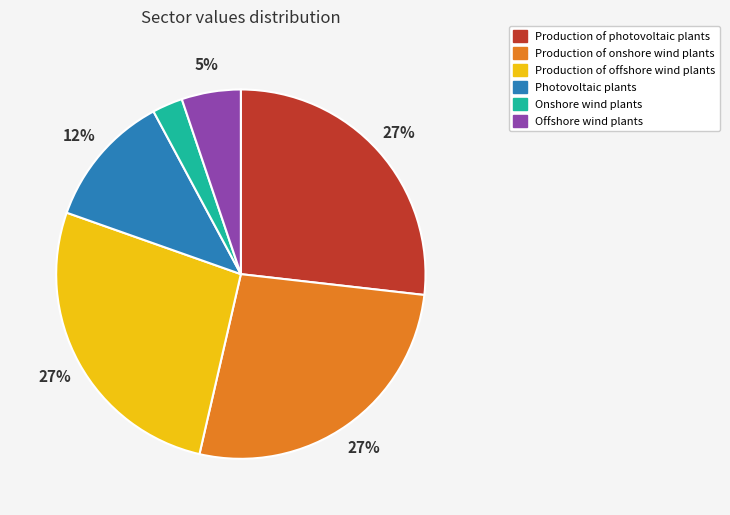

Do Production of offshore wind plants and Onshore wind plants together represent more than half of the pie?

No